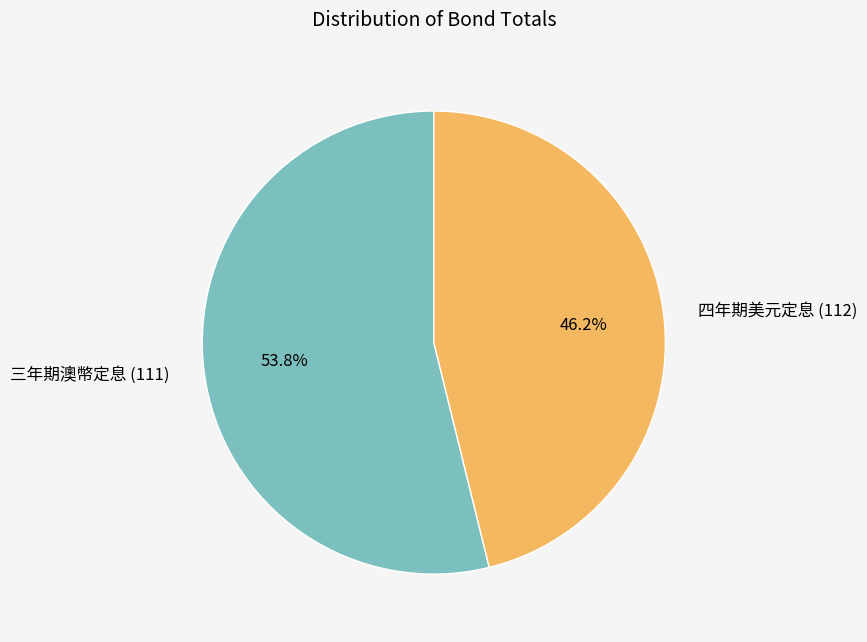

Between 三年期澳幣定息 (111) and 四年期美元定息 (112), which is larger?

三年期澳幣定息 (111)